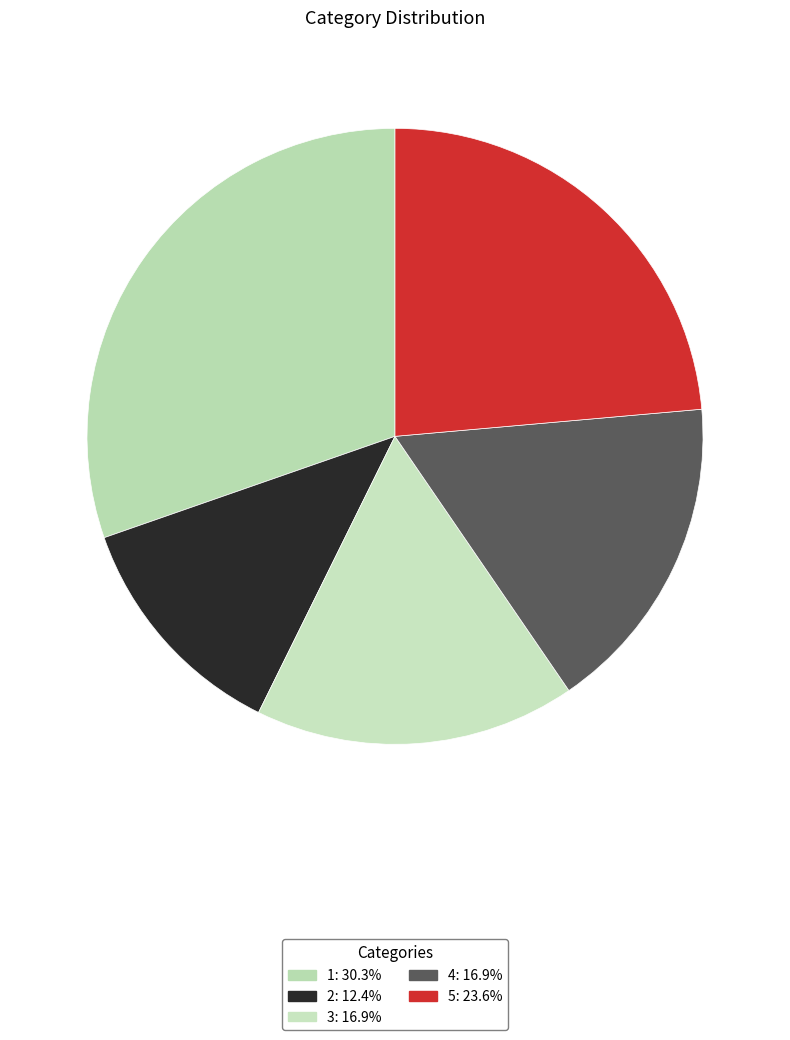

Which slice is the largest?

1